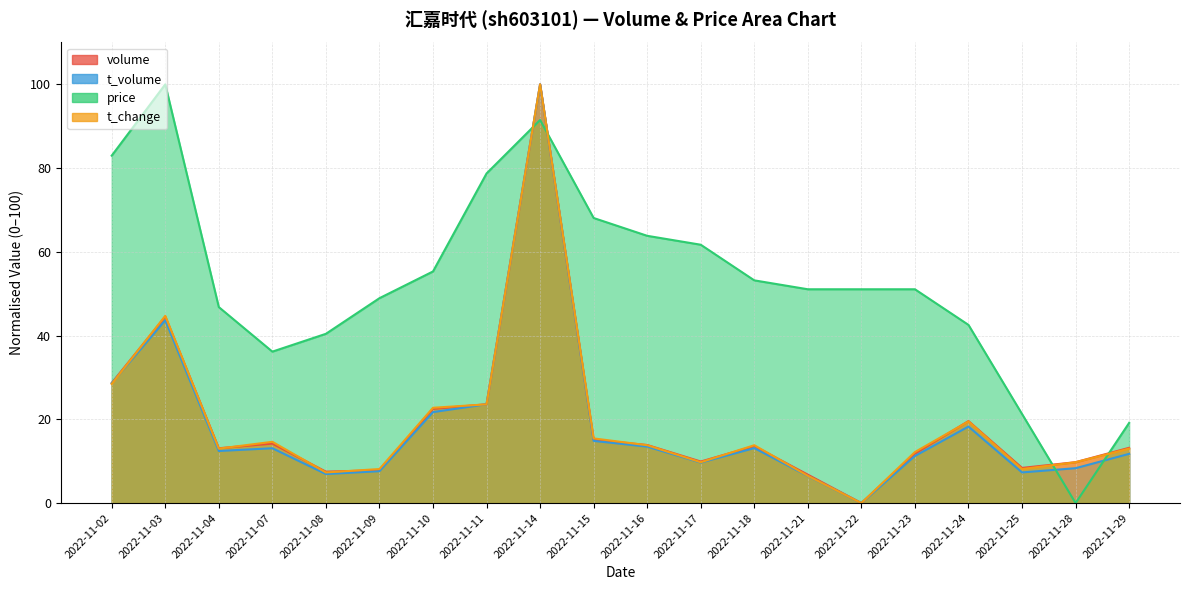

How many lines are shown in the chart?

4